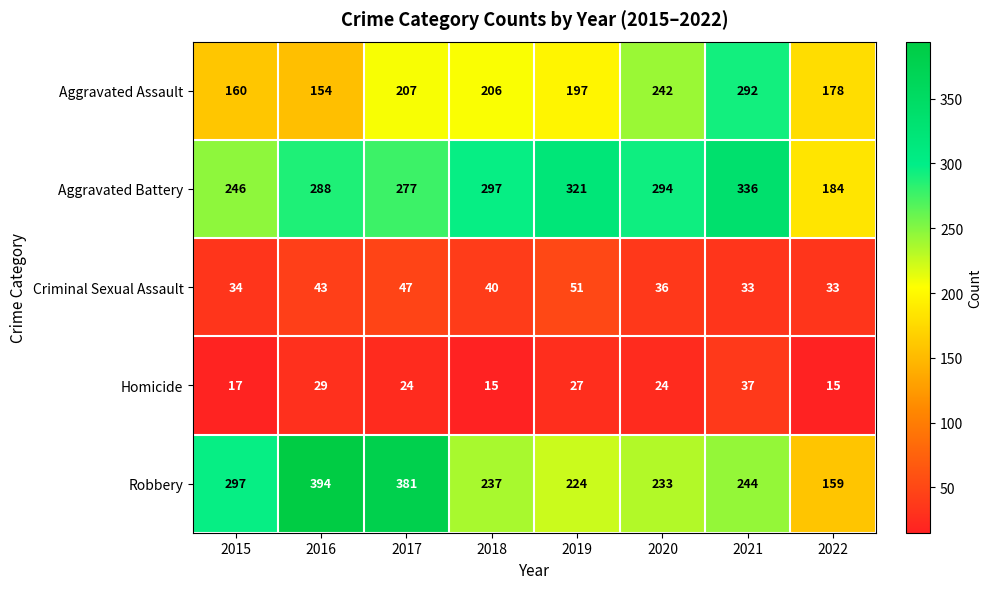

What is the difference between the maximum and minimum values in the Aggravated Assault series?

138